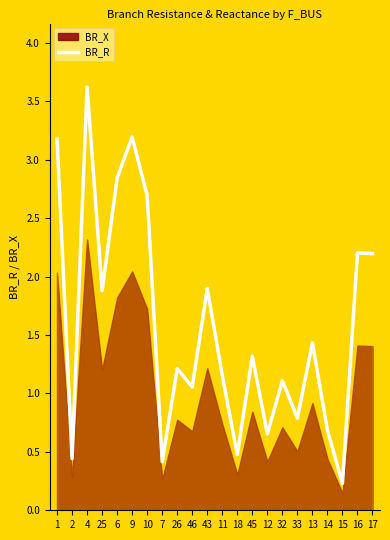

List the labels in order of value, smallest first.

15, 7, 2, 18, 12, 14, 33, 46, 32, 11, 26, 45, 13, 25, 43, 17, 16, 10, 6, 1, 9, 4